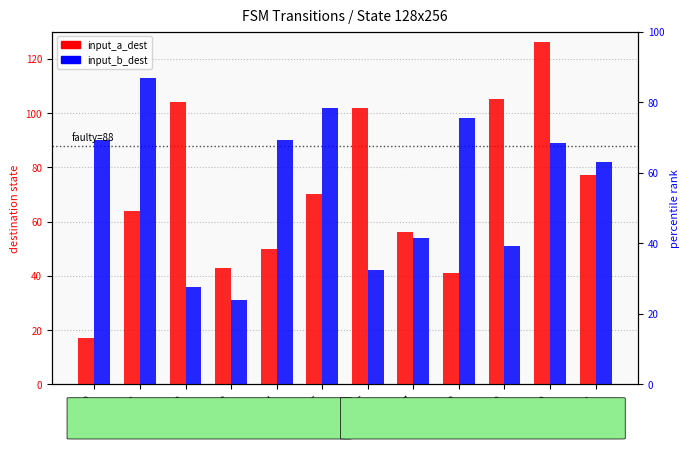

What are all the series names shown in the legend?

input_a_dest, input_b_dest